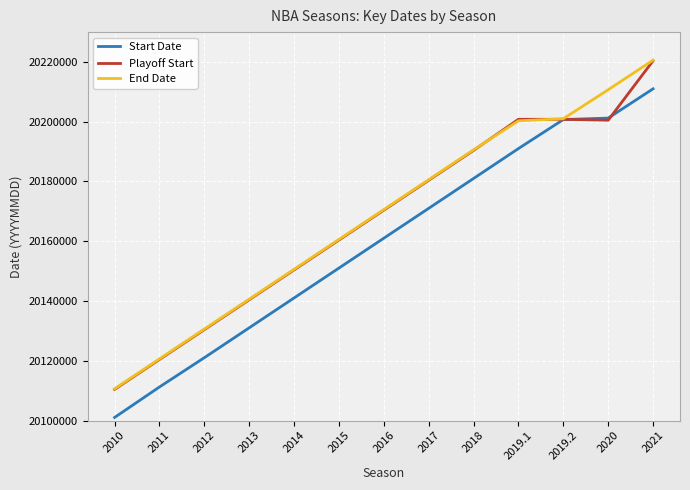

At which label does Start Date reach its minimum?

2010